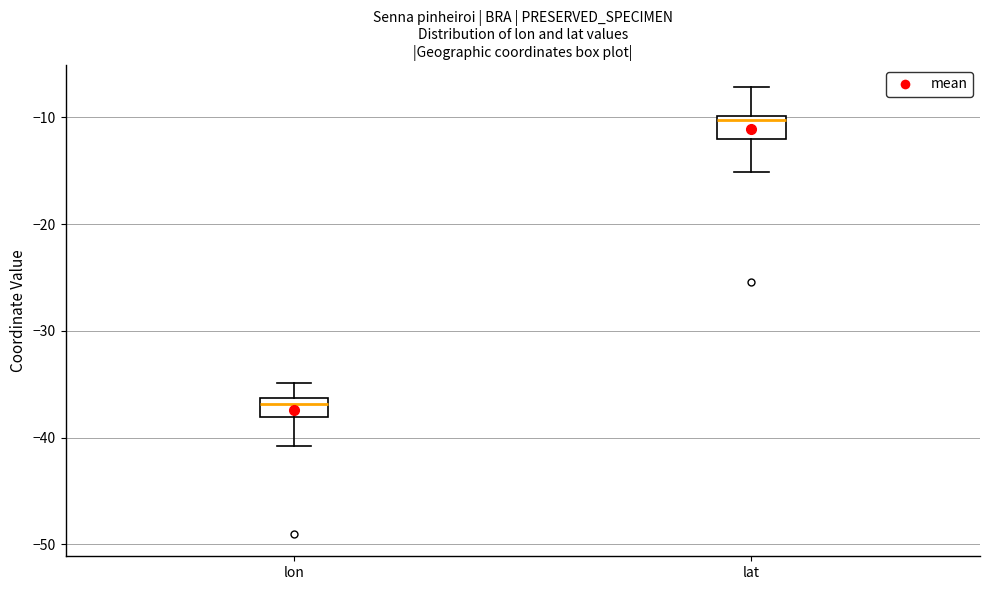

Reading left to right, read every box against the y-axis: the position of its median line, the range the box covers, and the ends of its whiskers. The values are not printed on the chart, so give them approximately, as read against the axis.

lon: median -37, box -38 to -36, whiskers -41 to -35
lat: median -10 (just below the box's upper edge), box -12 to -10, whiskers -15 to -7